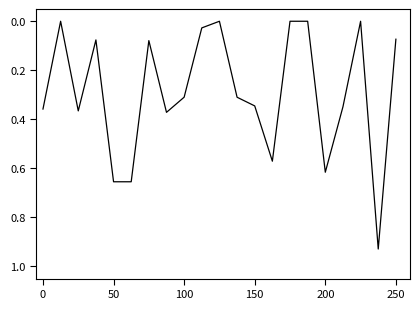

How many lines are shown in the chart?

1